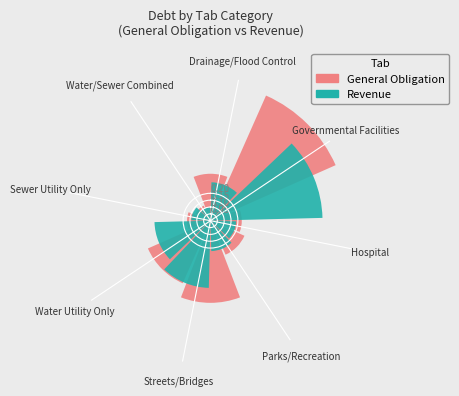

Which series has the largest total across all categories?

General Obligation